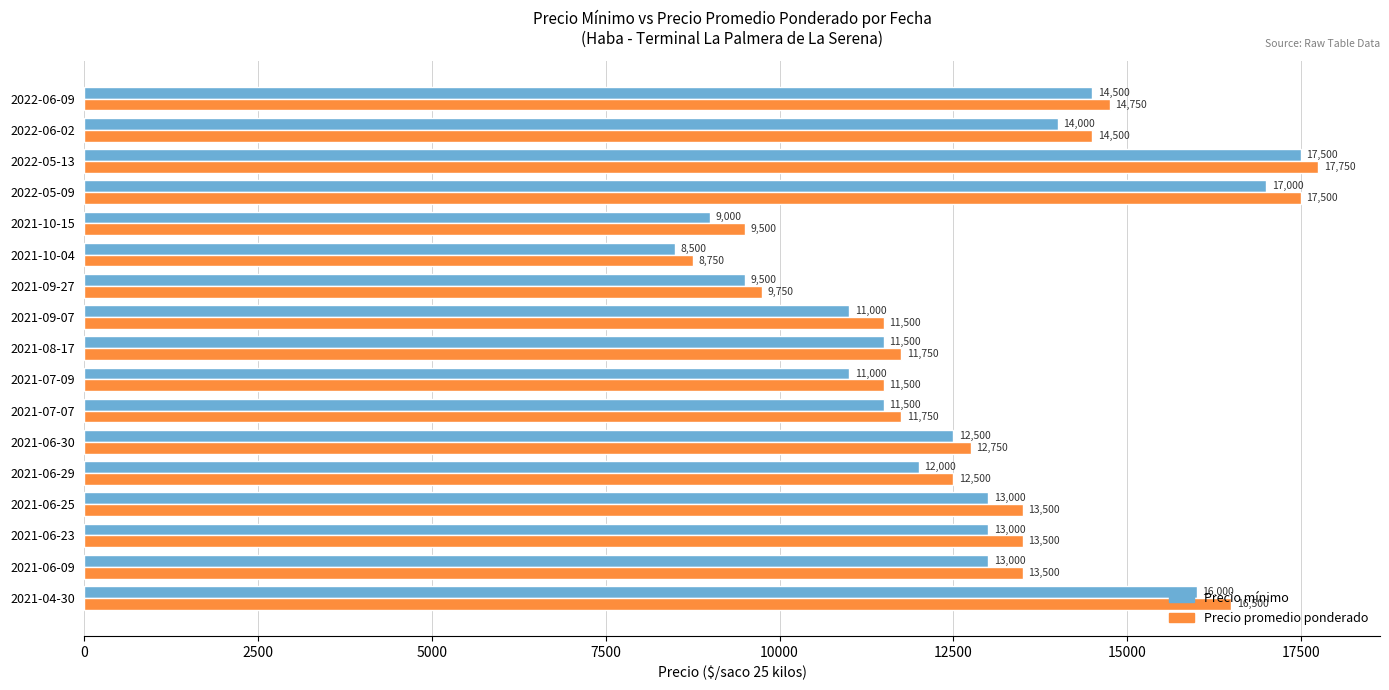

The value of Precio mínimo at 2022-05-09 is 17000. True or false?

True